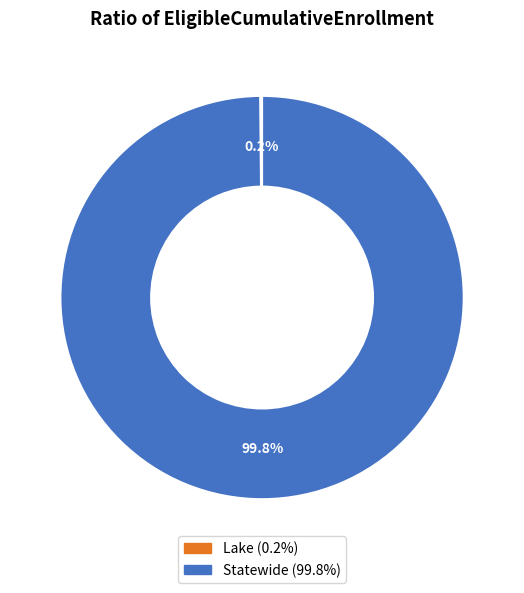

Which category has the biggest portion of the pie?

Statewide